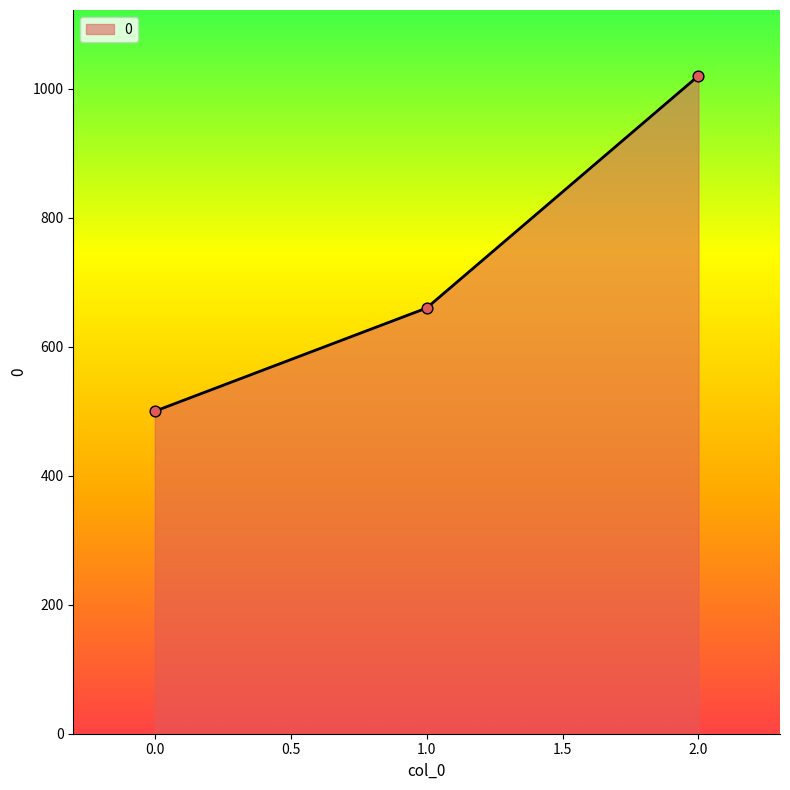

Approximately how many times larger is the value at 1.0 compared to 0.0?

1.3